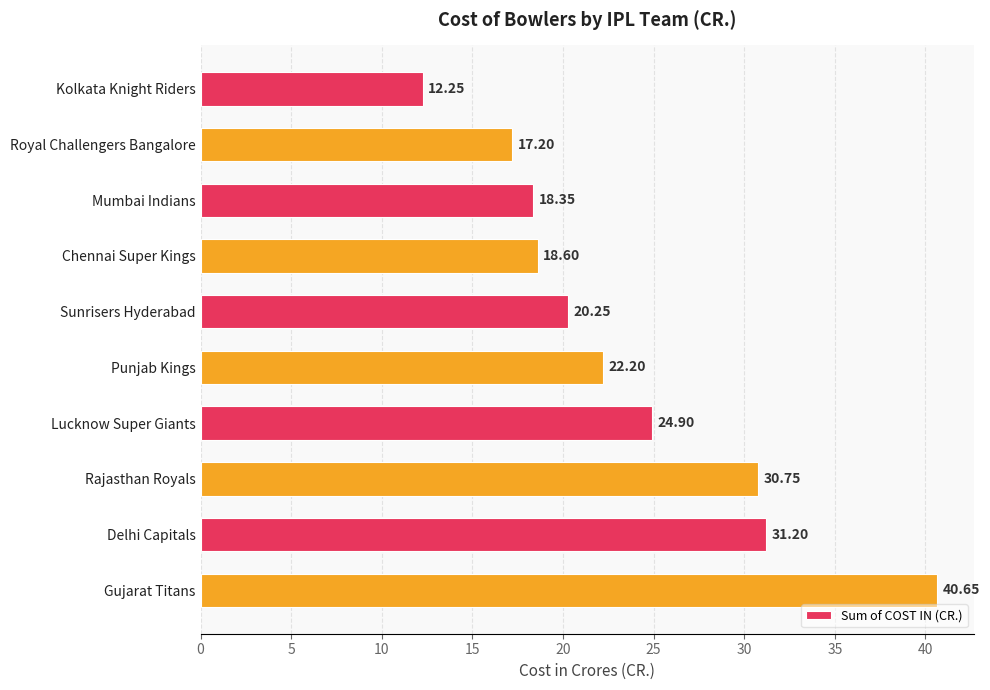

Rank the categories by value from highest to lowest.

Gujarat Titans, Delhi Capitals, Rajasthan Royals, Lucknow Super Giants, Punjab Kings, Sunrisers Hyderabad, Chennai Super Kings, Mumbai Indians, Royal Challengers Bangalore, Kolkata Knight Riders